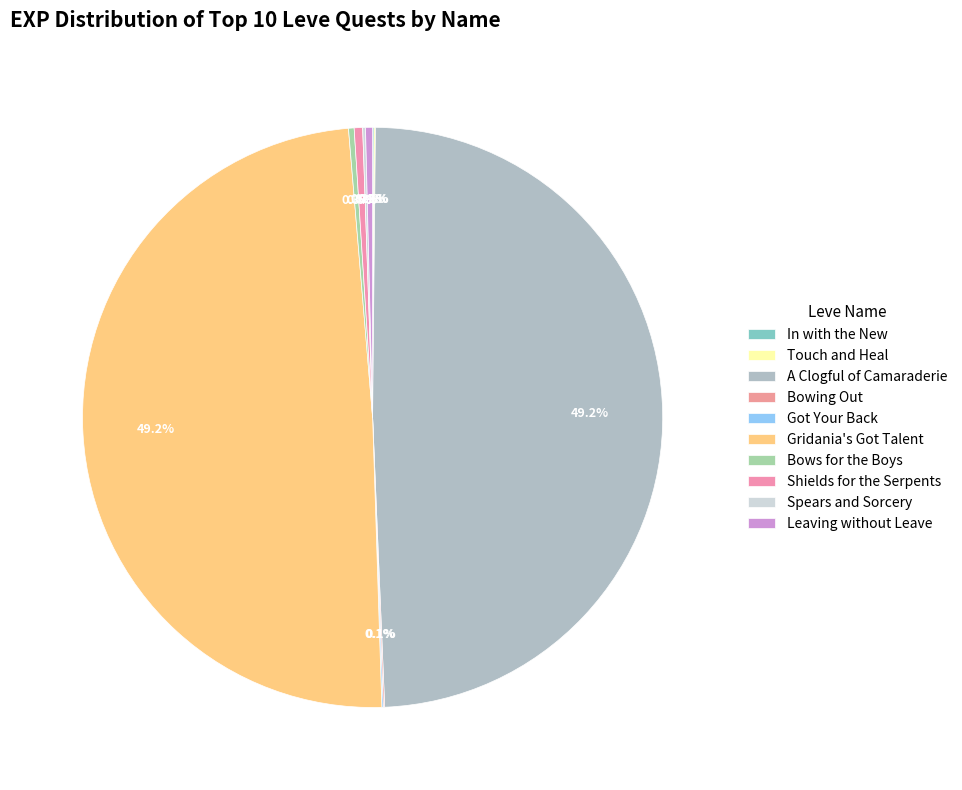

Does Got Your Back represent more than half of the total?

No